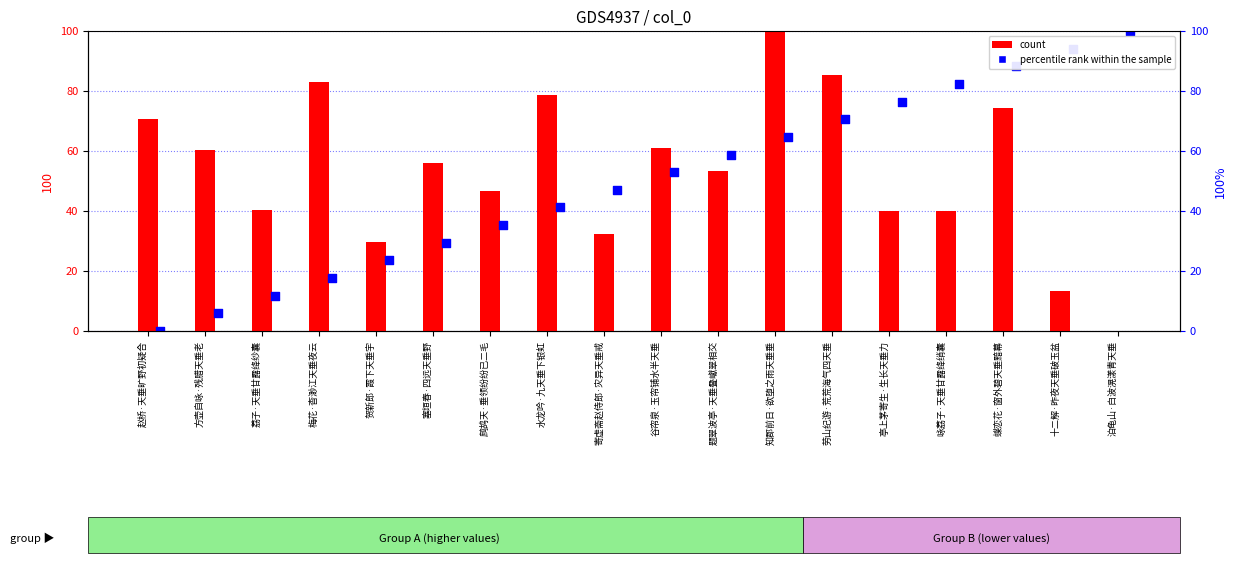

What is the total value across all series at 贺新郎·霞下天垂宇?

53.3